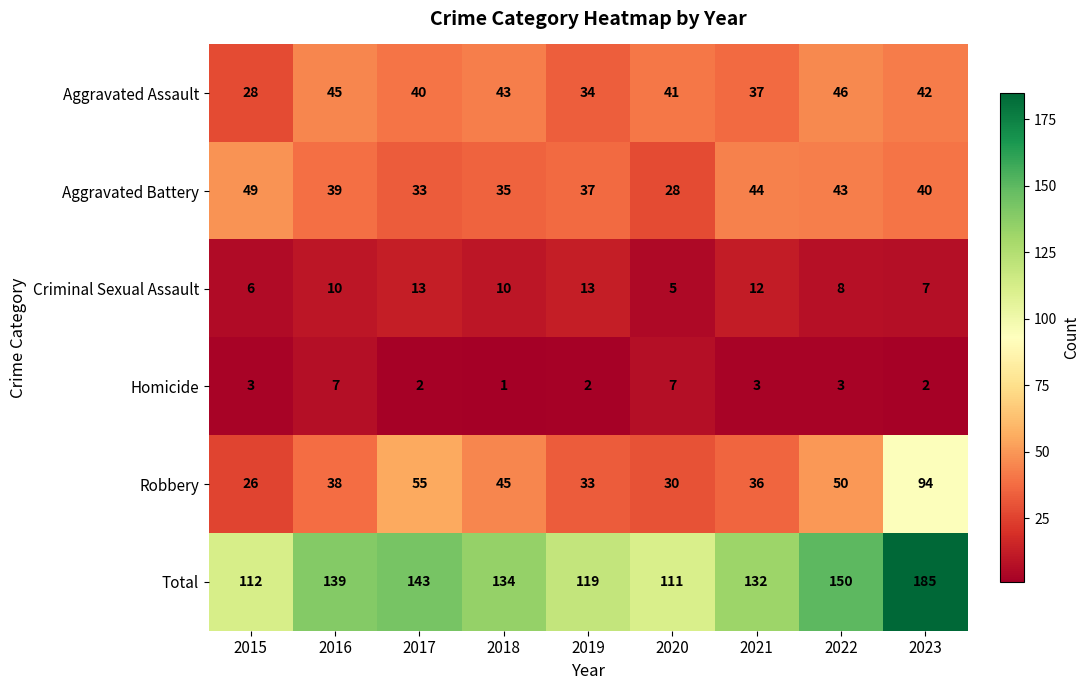

Which series has the widest spread of values?

Total